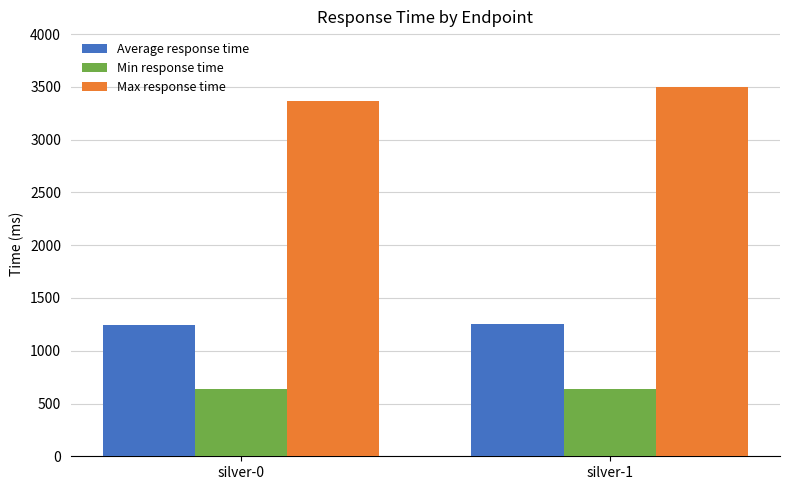

What is the sum of the Max response time values at silver-0 and silver-1?

6869